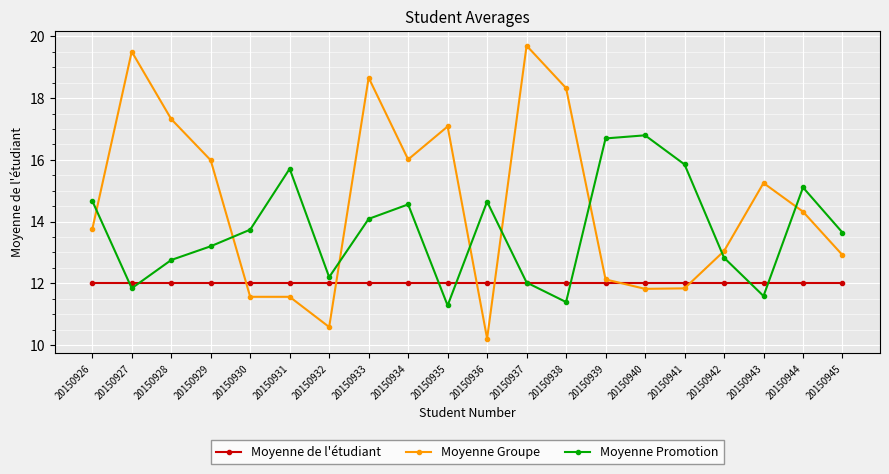

Which series has the largest range (max minus min)?

Moyenne Groupe